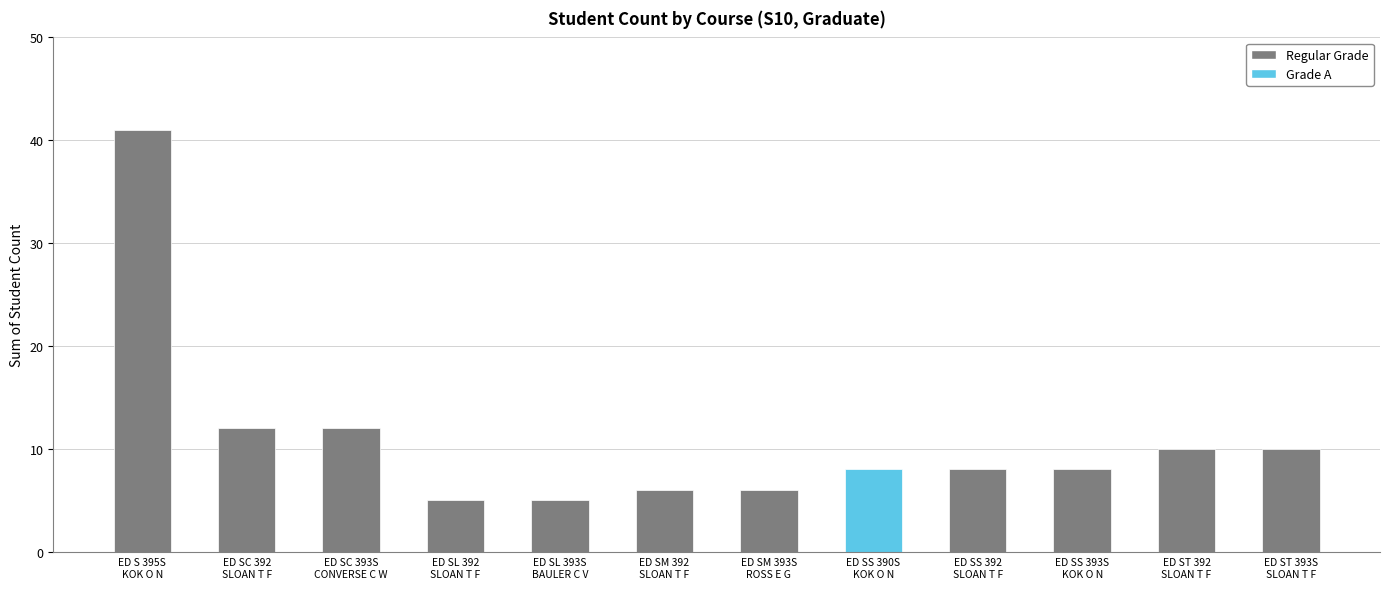

What is the difference between the maximum and minimum values?

36